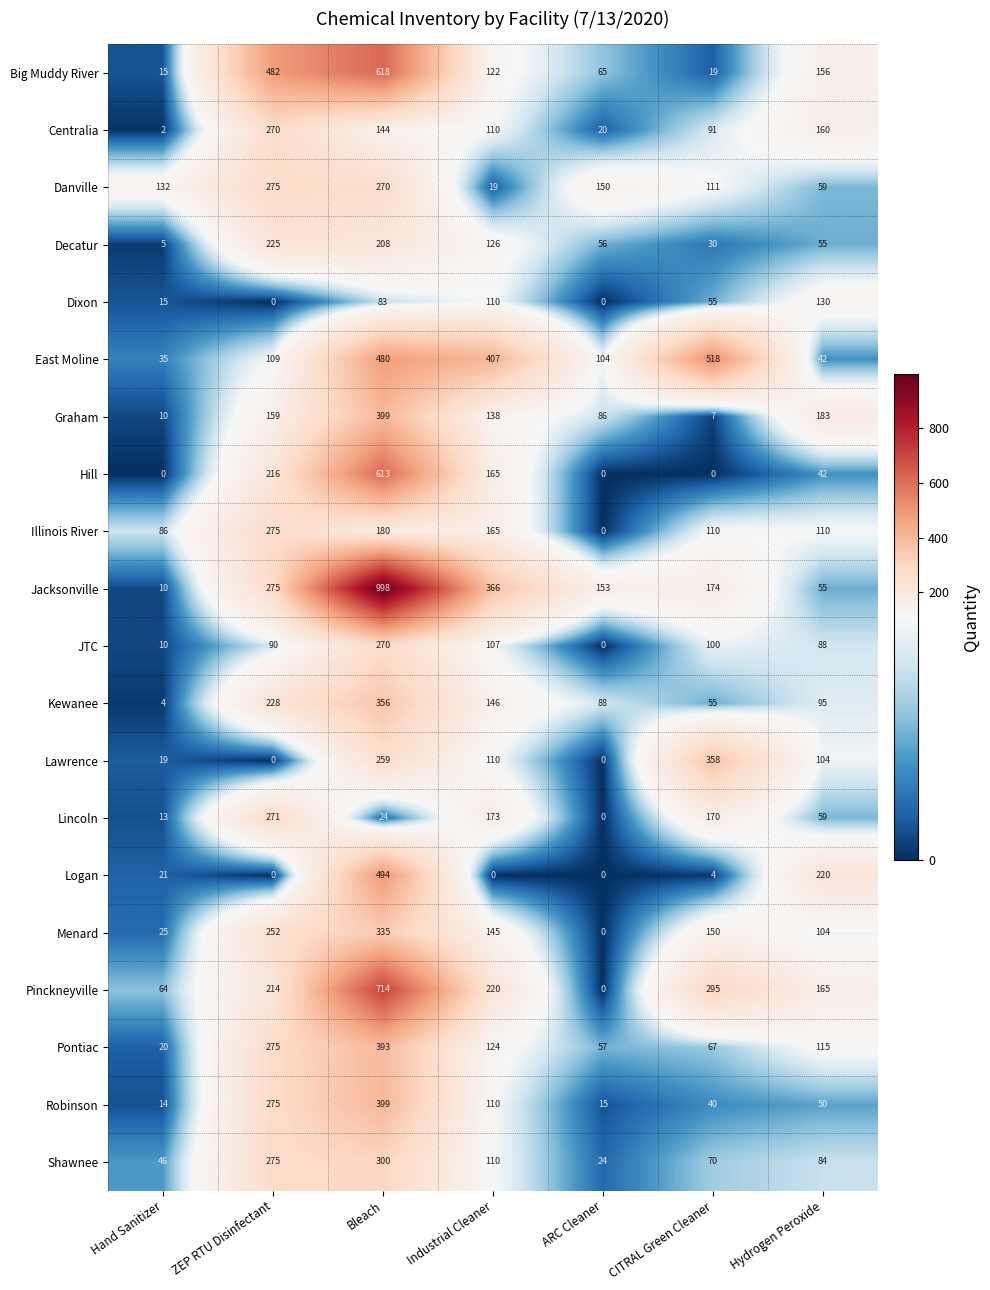

The value of Jacksonville at Hydrogen Peroxide is 89. True or false?

False